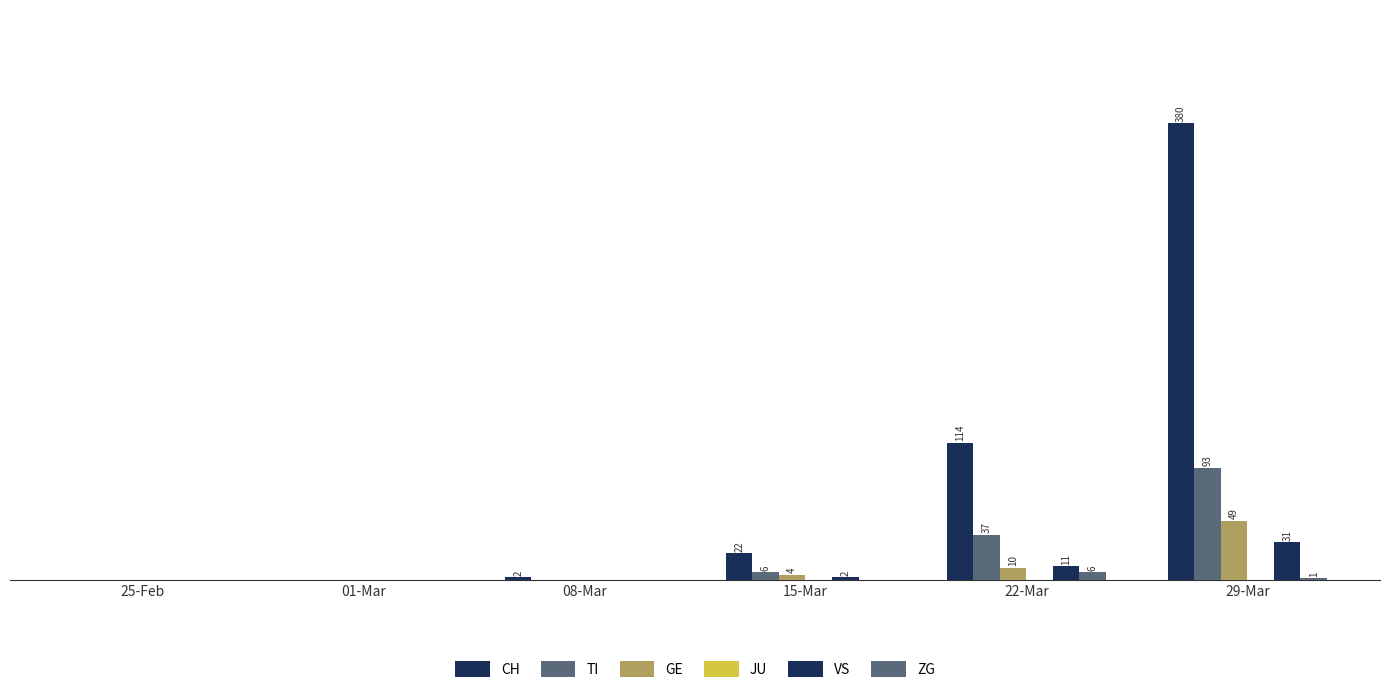

Does the chart contain stacked bars?

No